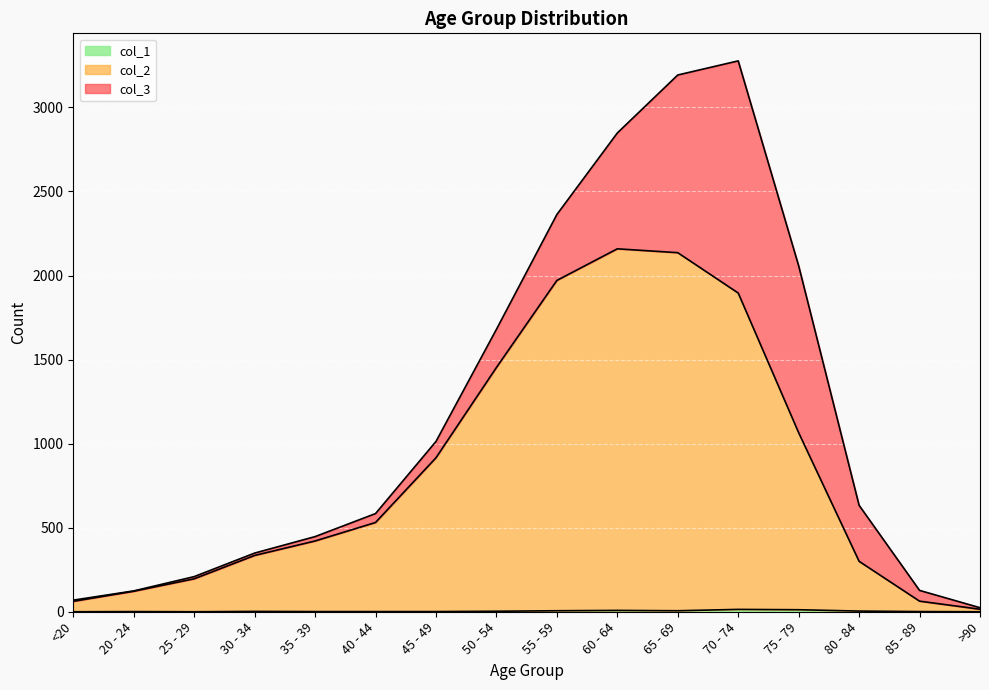

At how many categories does at least one series exceed 956?

6